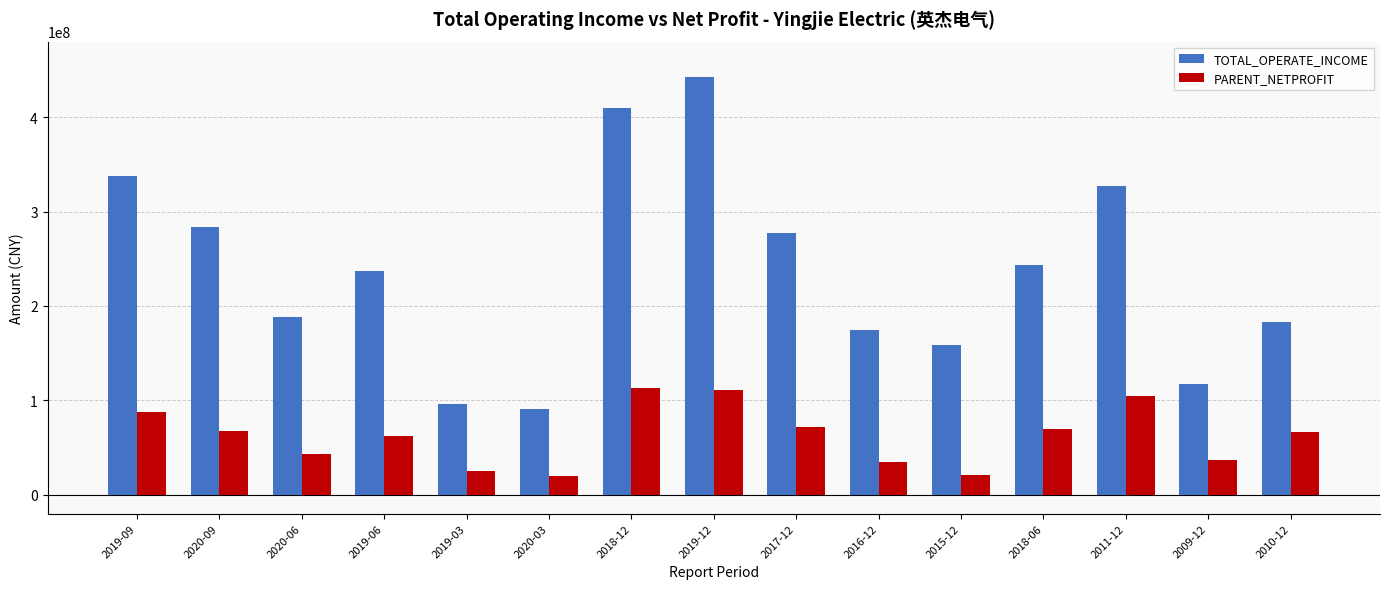

How many values in the TOTAL_OPERATE_INCOME series exceed 236552325?

8